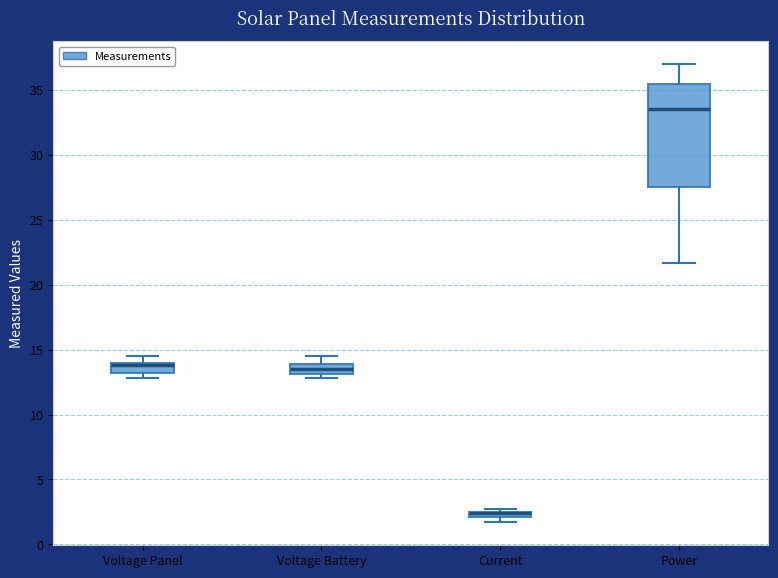

Comparing the boxes themselves (not the whiskers), which one is the tallest?

Power